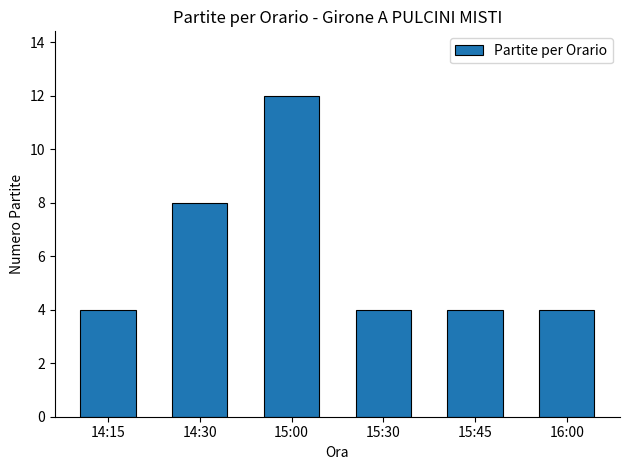

What position from the left is 14:15?

1